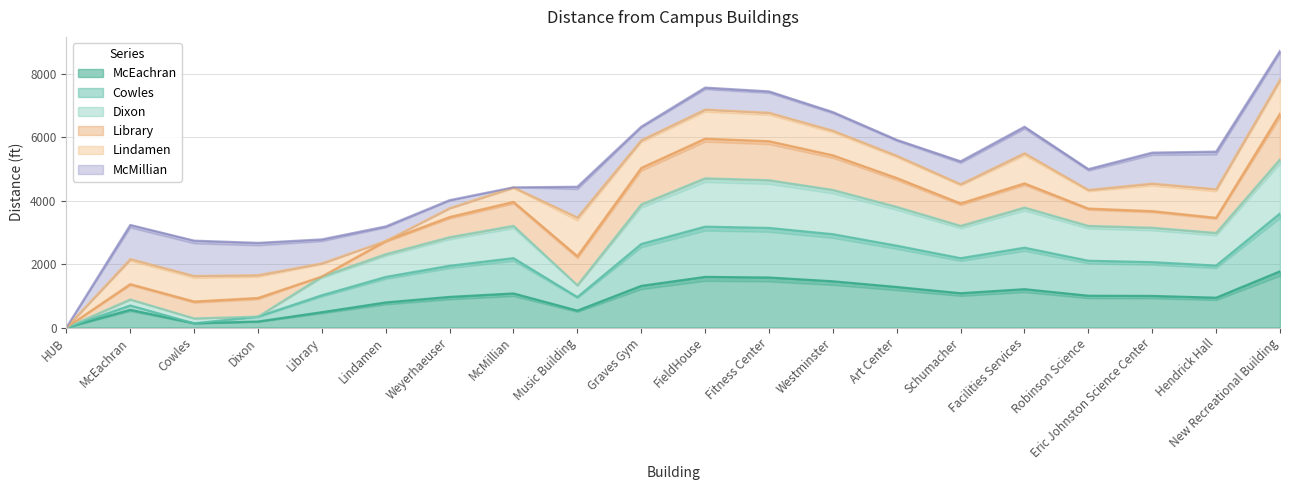

The value of McEachran at FieldHouse is 1068. True or false?

False